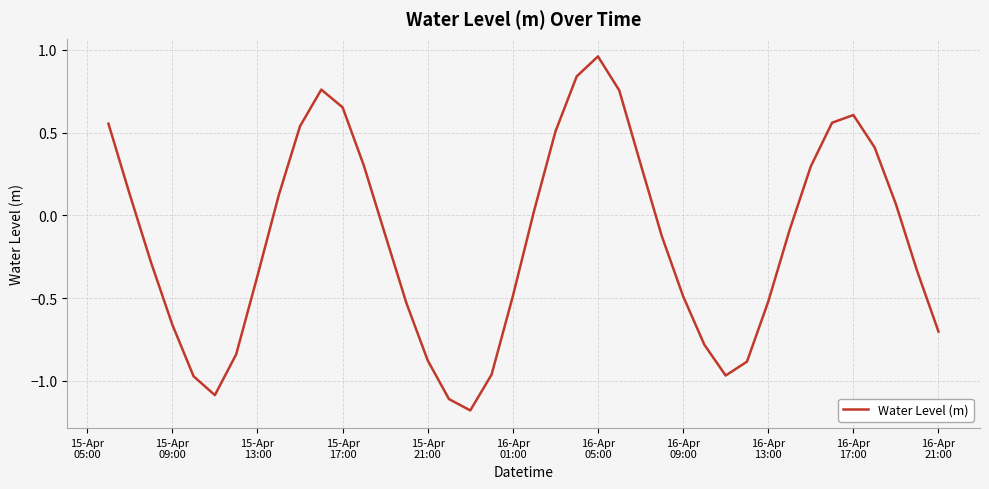

What is the difference between the maximum and minimum values?

2.1